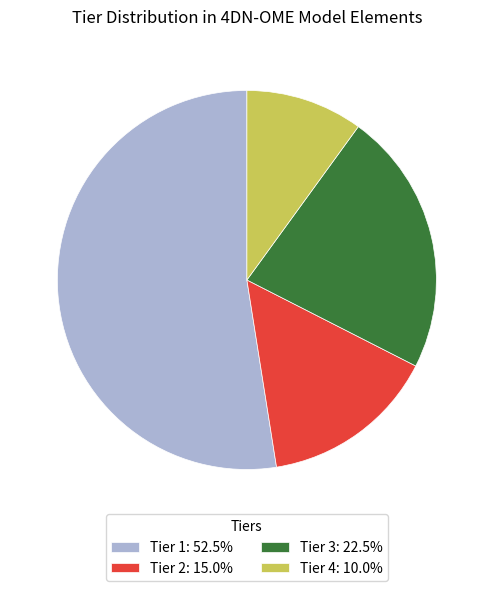

Approximately how many times larger is the value at Tier 2: 15.0% compared to Tier 1: 52.5%?

0.3